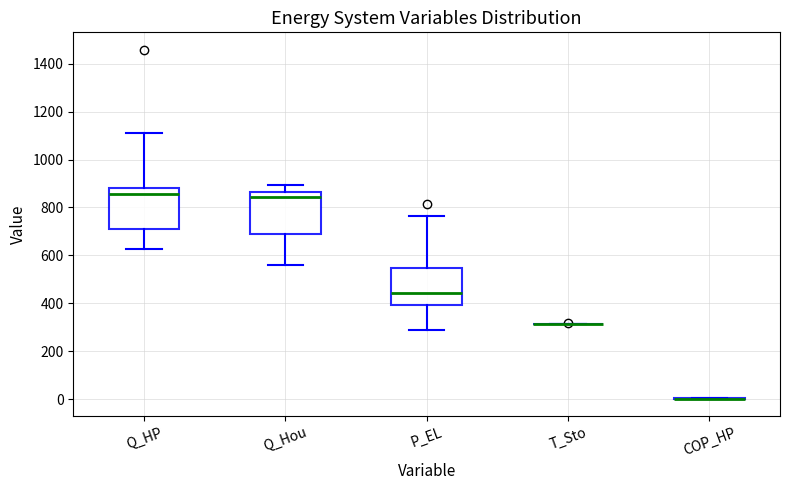

Reading left to right, read every box against the y-axis: the position of its median line, the range the box covers, and the ends of its whiskers. The values are not printed on the chart, so give them approximately, as read against the axis.

Q_HP: median 860, box 720 to 880, whiskers 620 to 1120
Q_Hou: median 840, box 700 to 860, whiskers 560 to 900
P_EL: median 440, box 400 to 540, whiskers 280 to 760
T_Sto: box collapsed to a line at 320, whiskers 320 to 320
COP_HP: box collapsed to a line at 0, whiskers 0 to 0